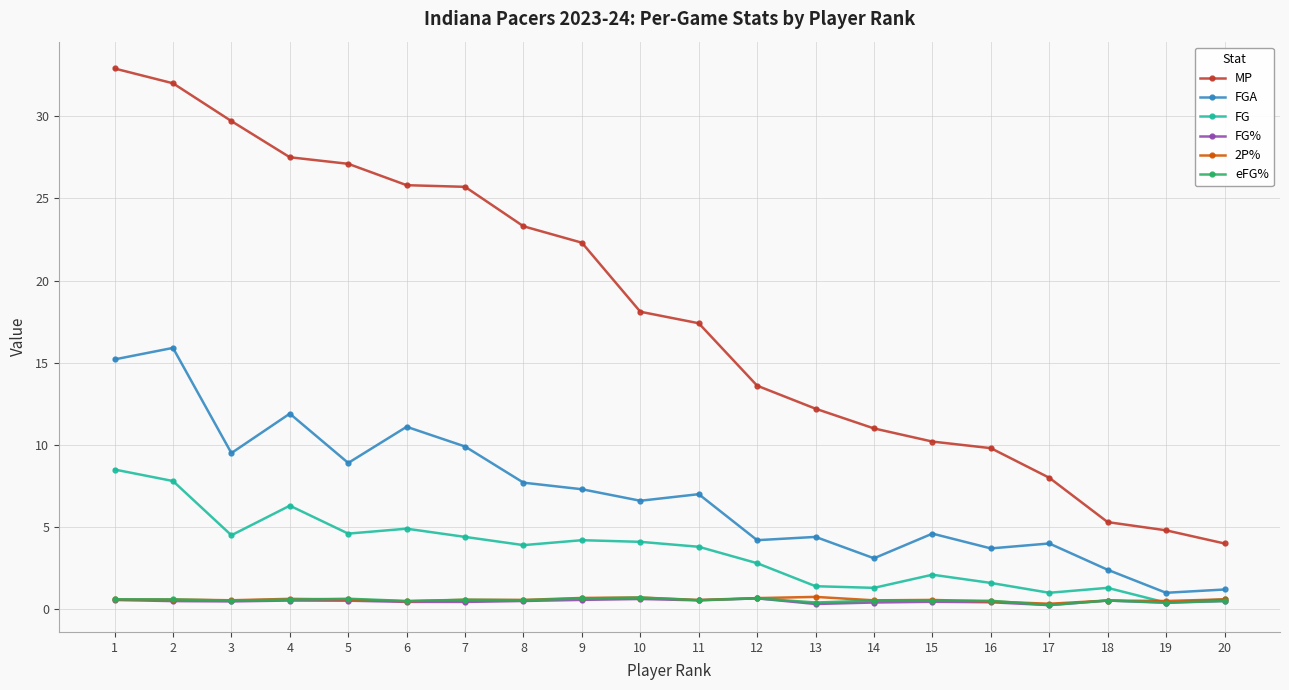

At how many categories does at least one series exceed 30?

2